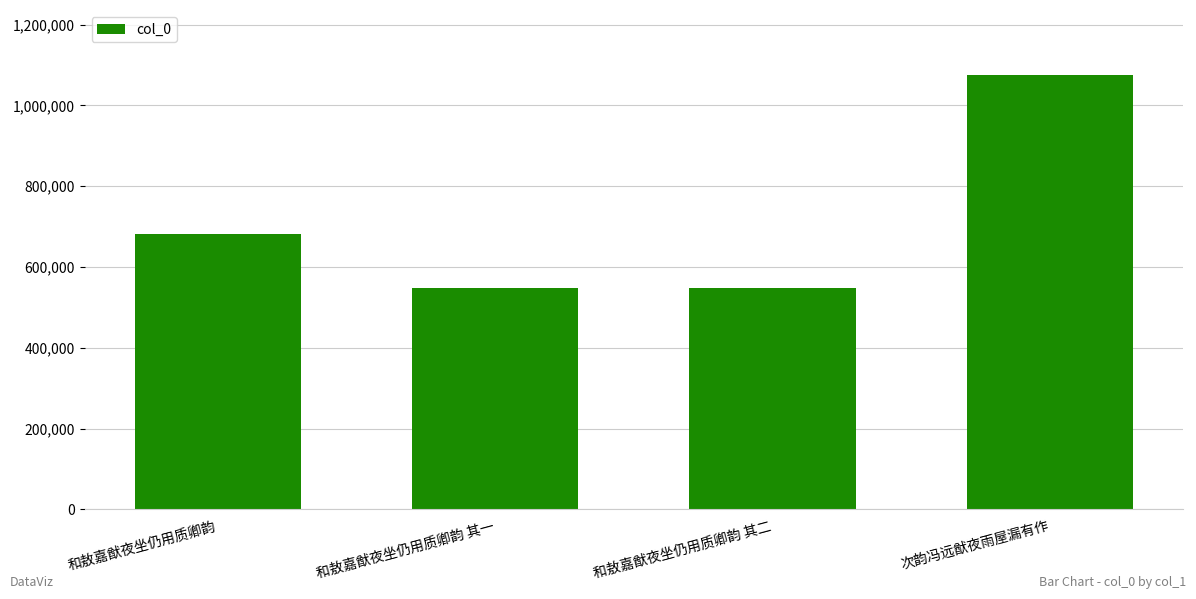

What is the ratio of the value at 次韵冯远猷夜雨屋漏有作 to the value at 和敖嘉猷夜坐仍用质卿韵?

1.6